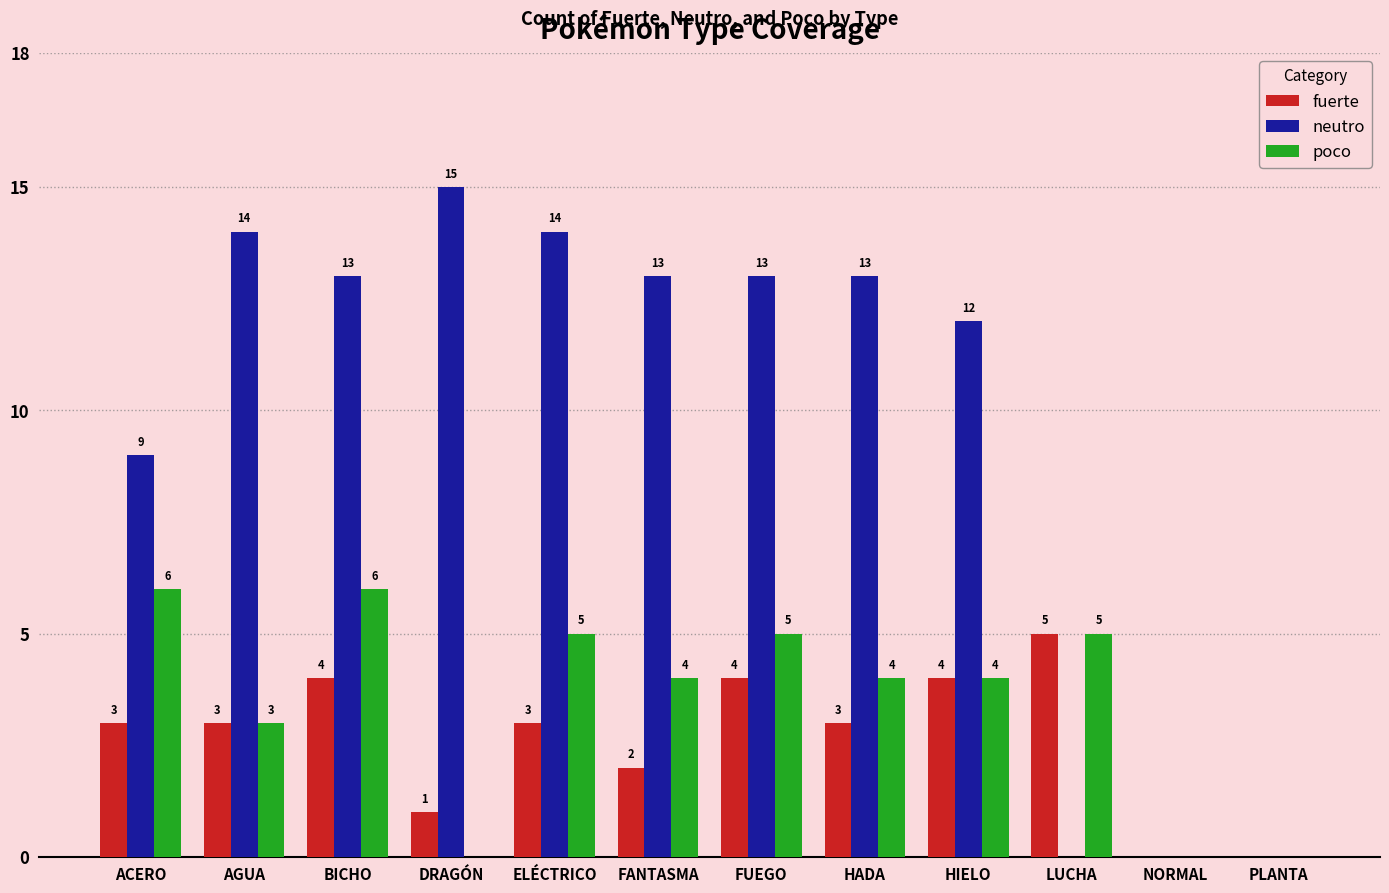

What value does the neutro series have at FANTASMA, to the nearest 5?

15